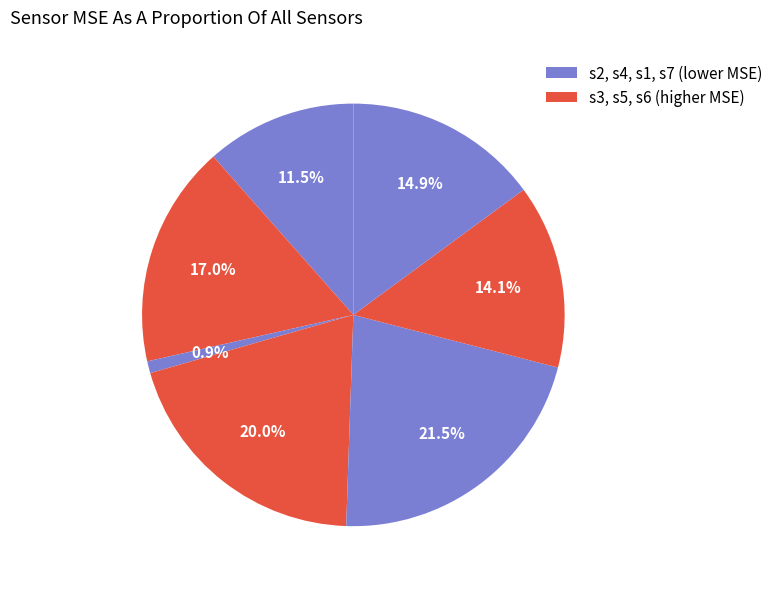

Count the number of slices in the pie.

7